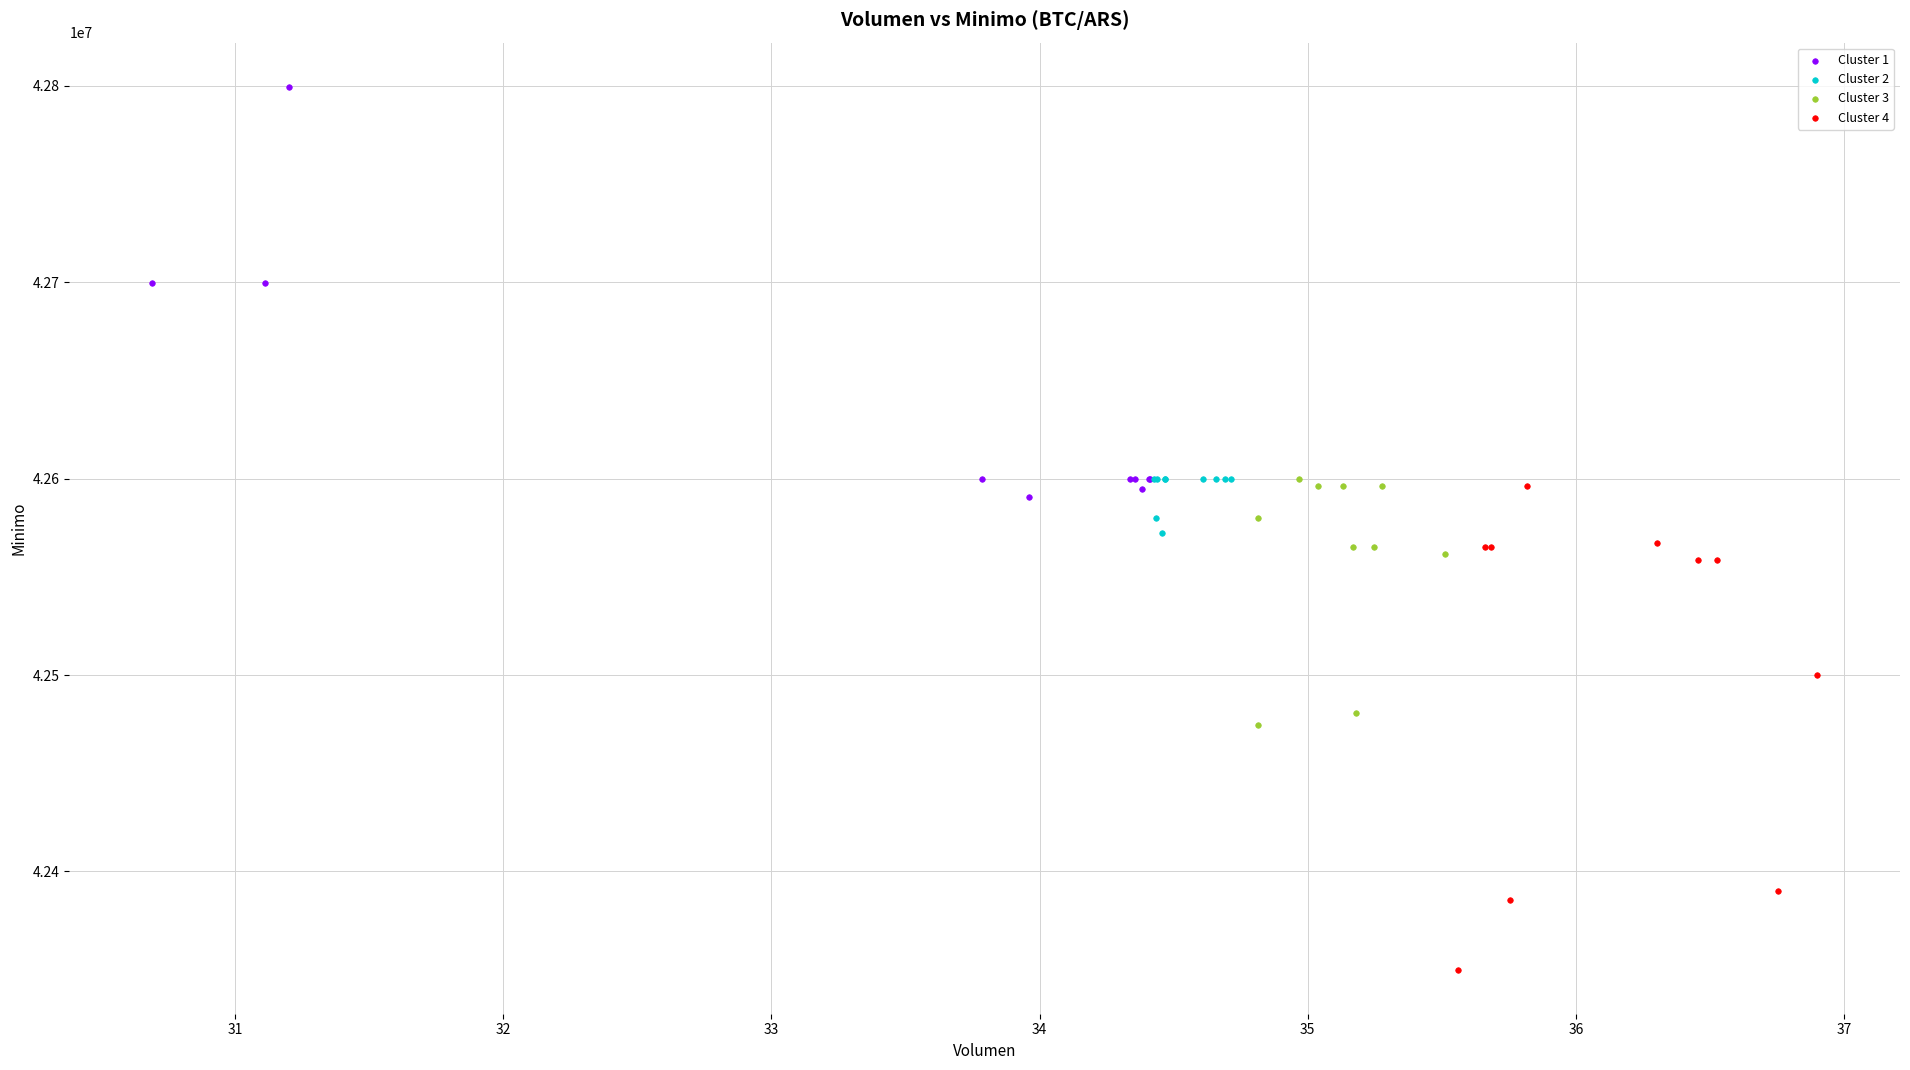

Which series contains the highest Y value?

Cluster 1